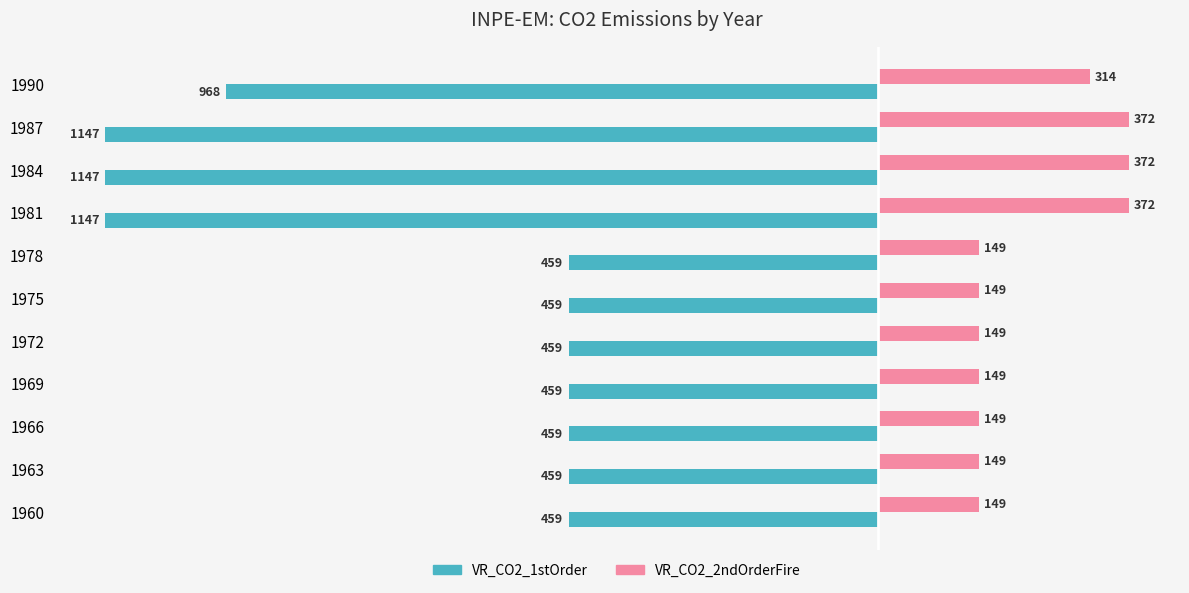

What is the highest value of the VR_CO2_2ndOrderFire series?

372